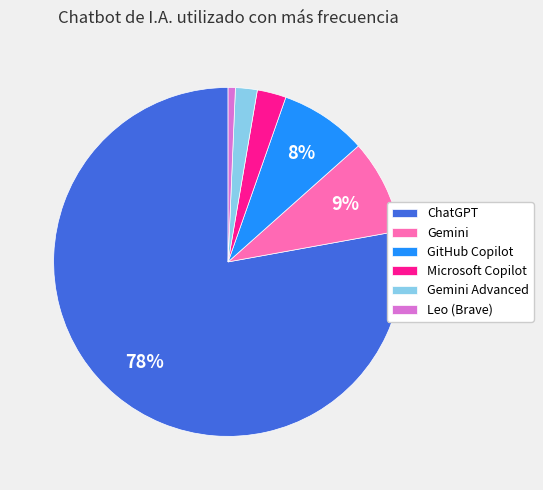

What is the majority slice?

ChatGPT